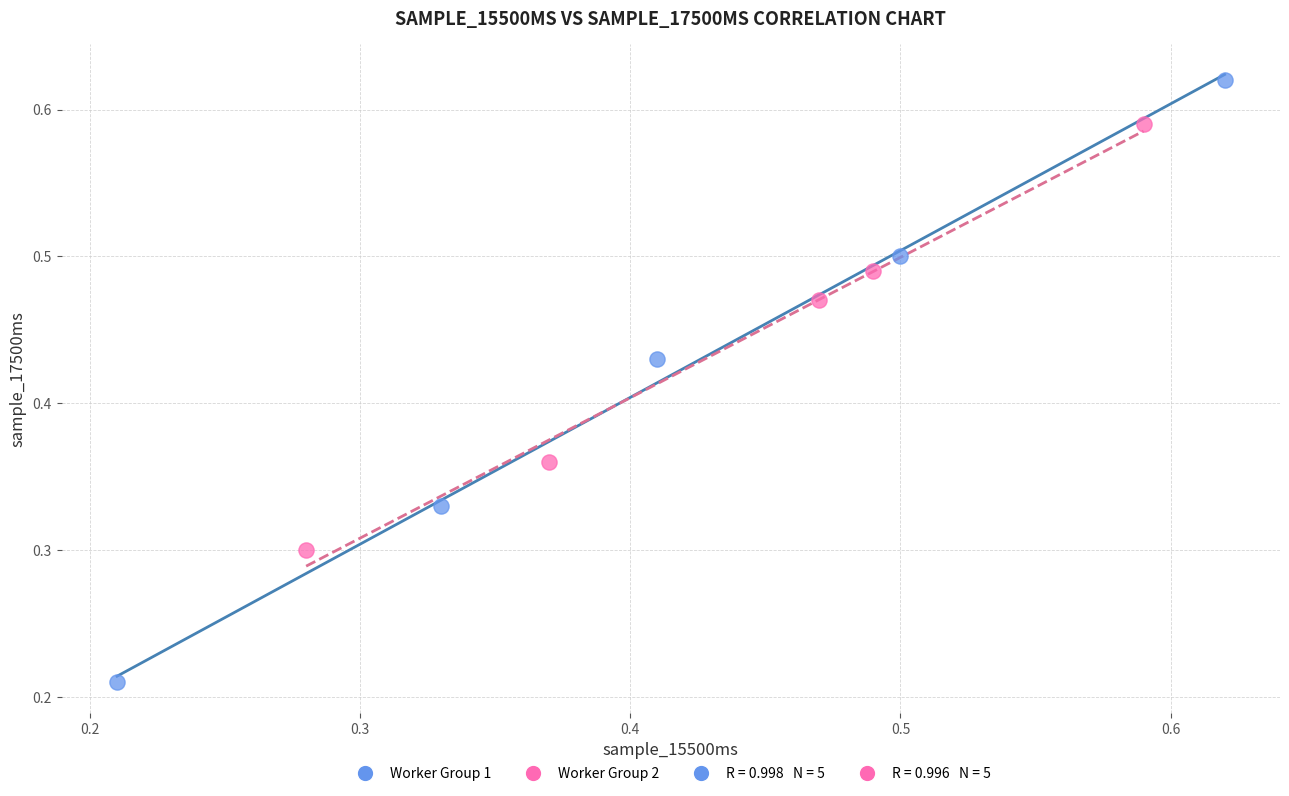

Which series has the widest spread of Y values?

Worker Group 1